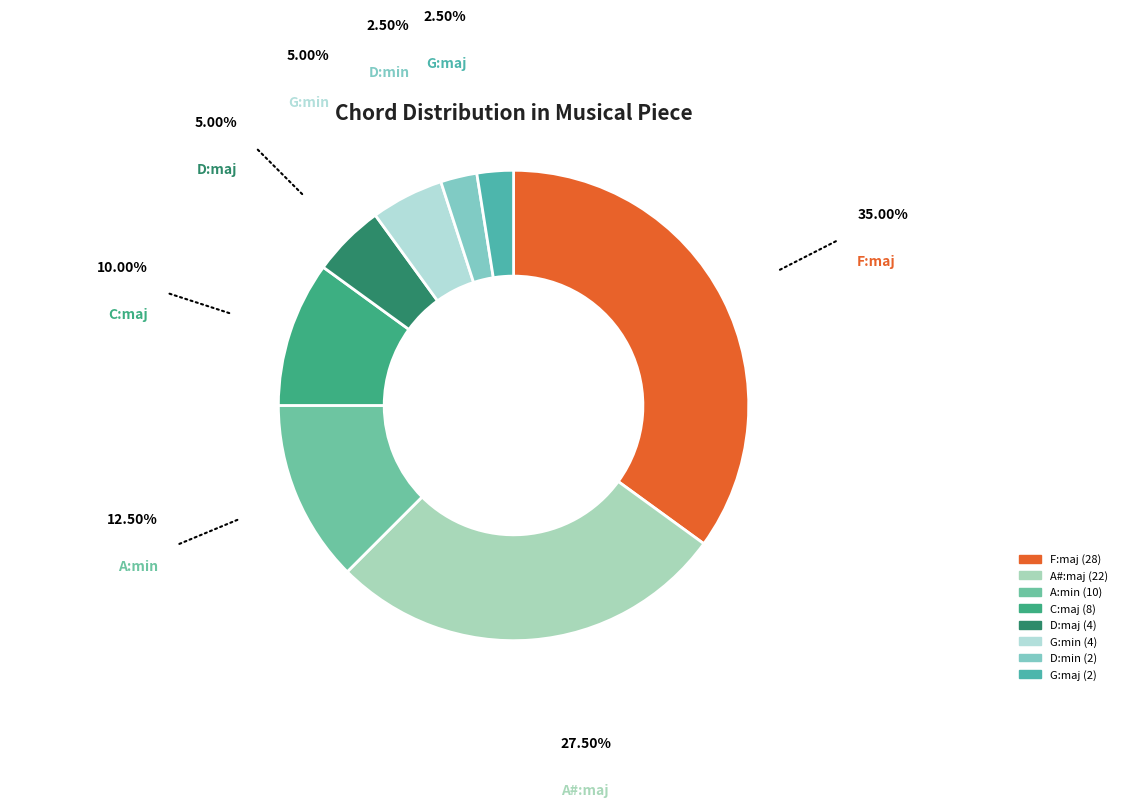

What is the largest slice in the pie chart?

F:maj